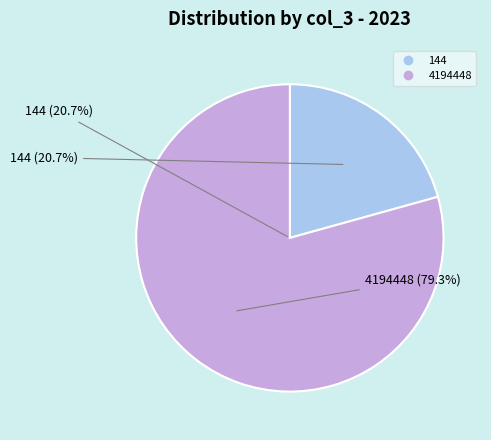

What is the total percentage of 4194448 and 144?

100.0%